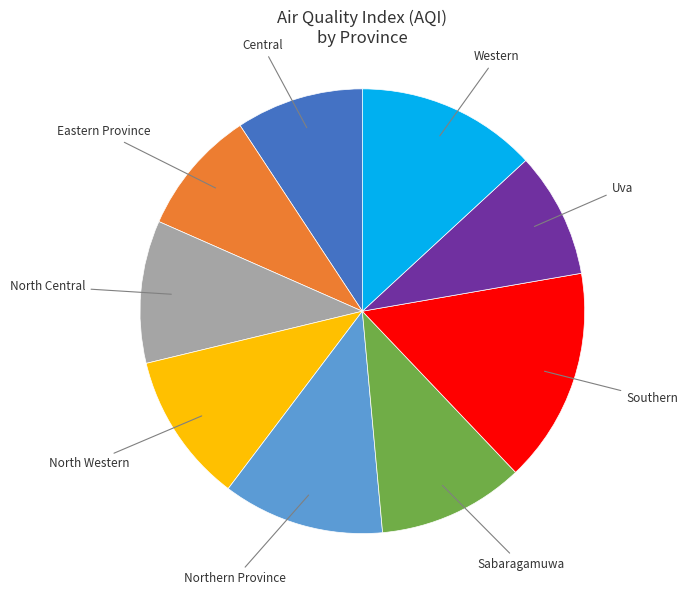

Is there a majority slice in this chart?

No